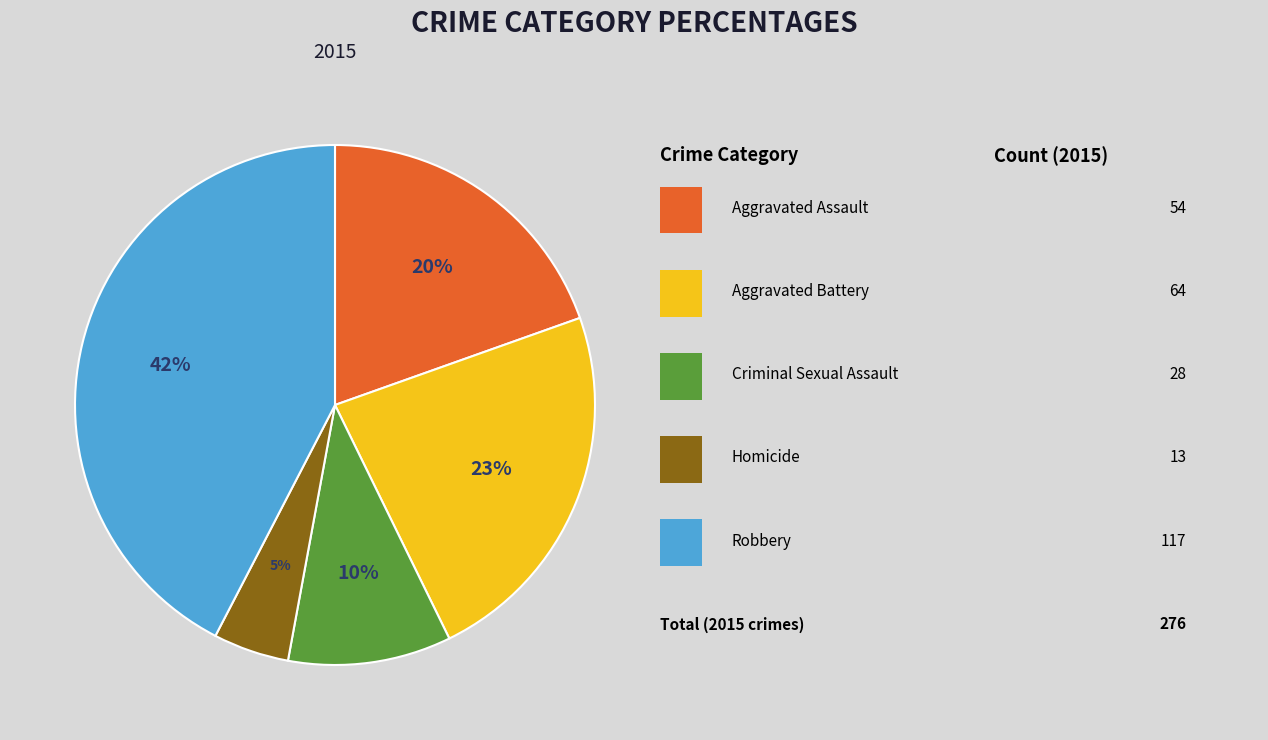

To the nearest percent, what is the average slice percentage?

20%